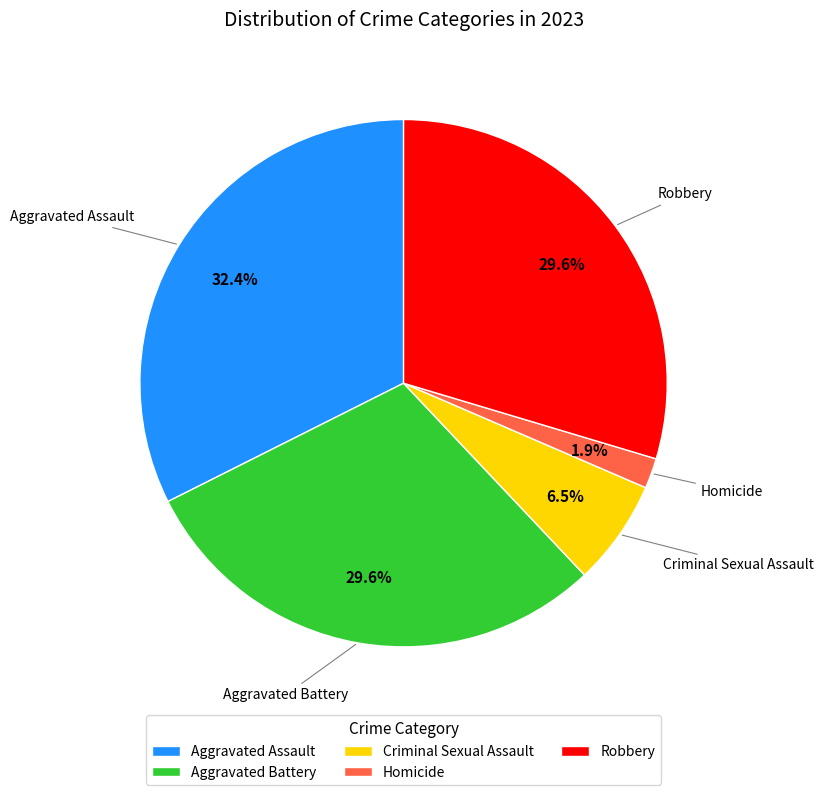

What is the largest slice in the pie chart?

Aggravated Assault